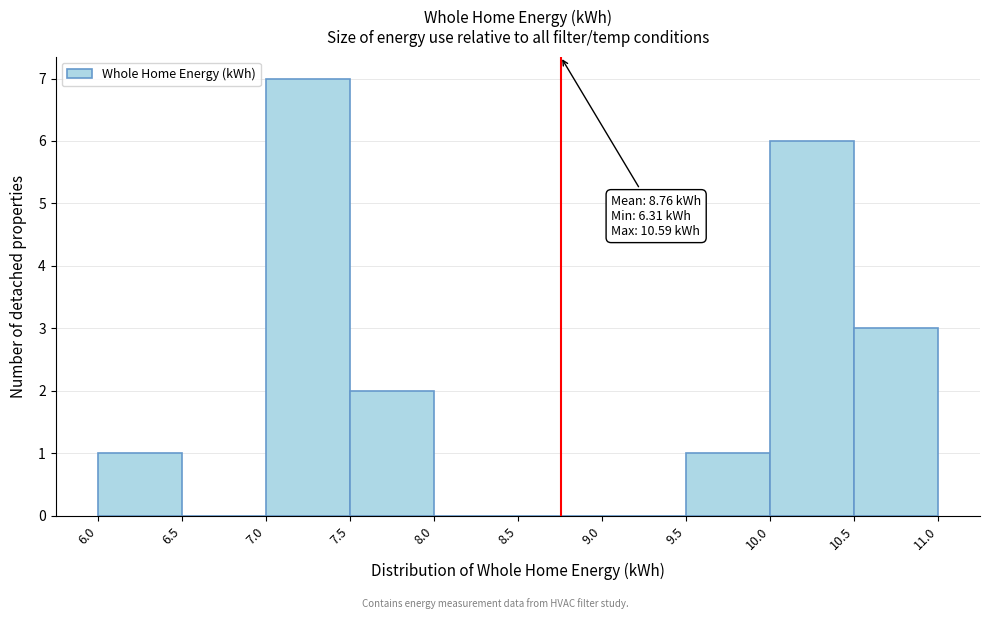

Over which range of the x-axis is the bar tallest?

7.0 to 7.5